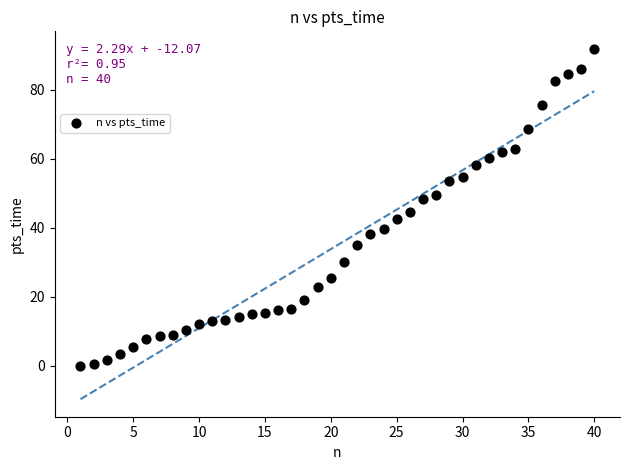

What is the range of X values (max minus min)?

39.0